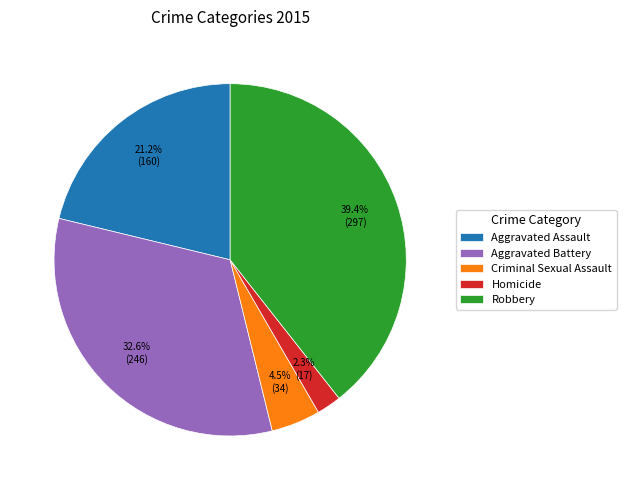

Between Robbery and Criminal Sexual Assault, which is larger?

Robbery